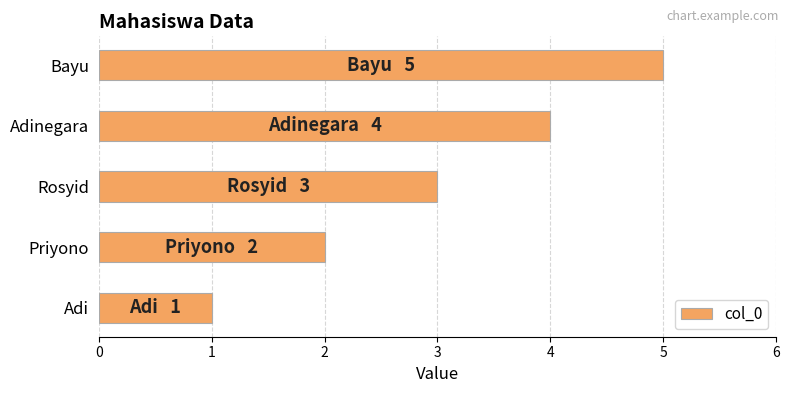

How many data points are less than 3?

2